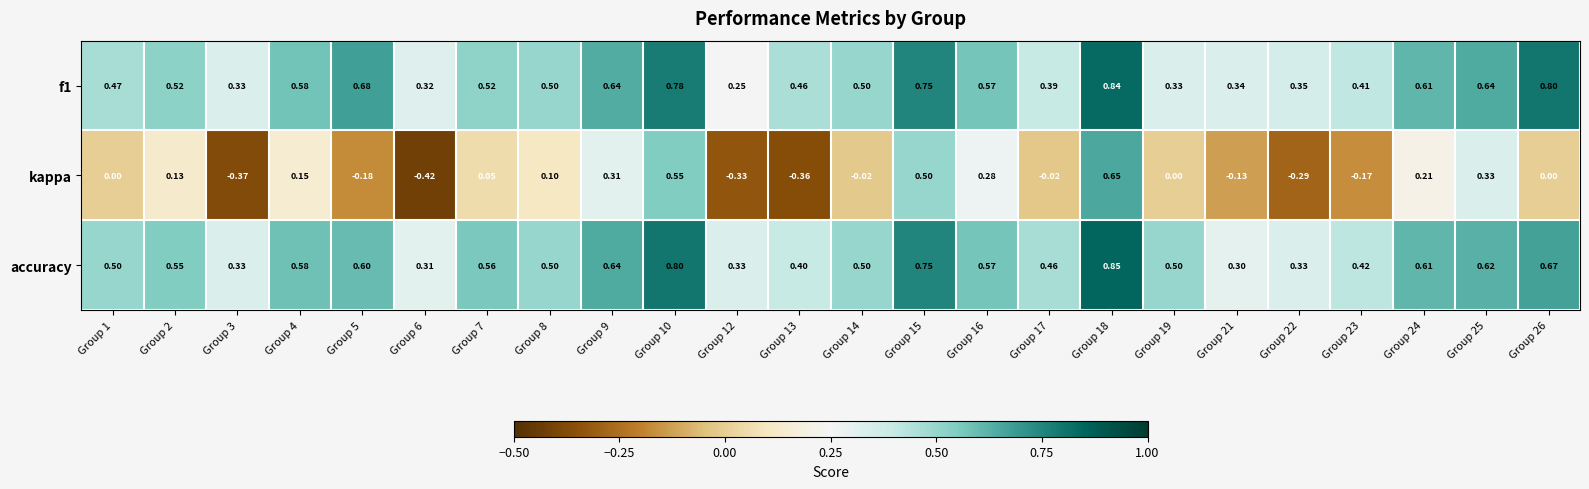

Which series has the largest total across all categories?

accuracy